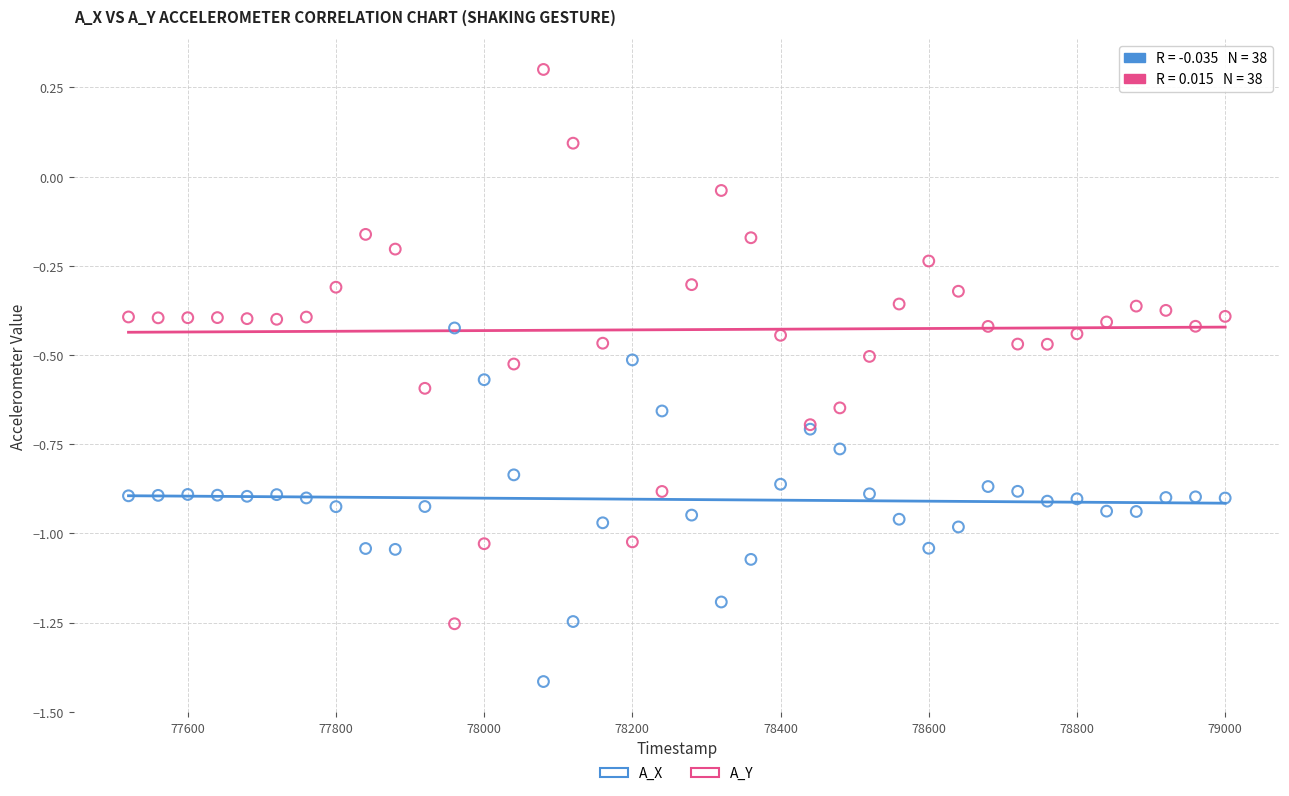

Which series contains the highest Y value?

A_Y